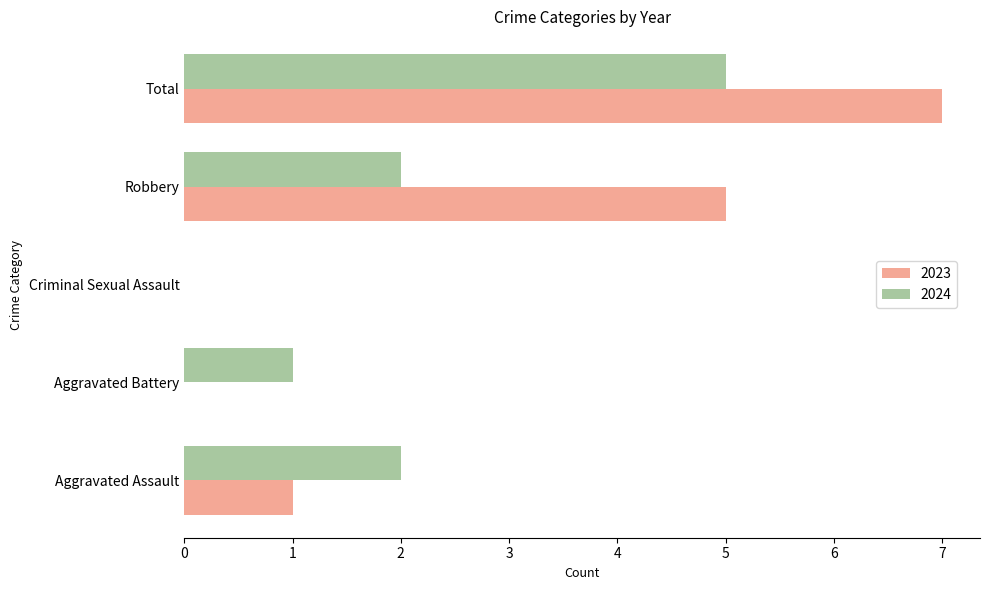

Count the number of data series in this chart.

2